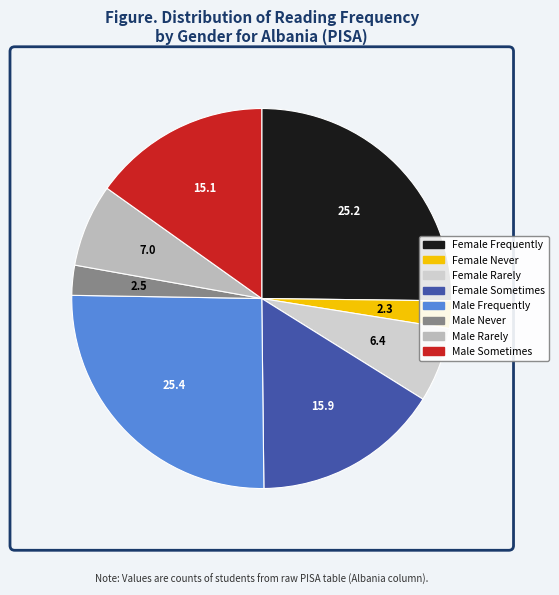

Does Female Never account for over 50% of the chart?

No